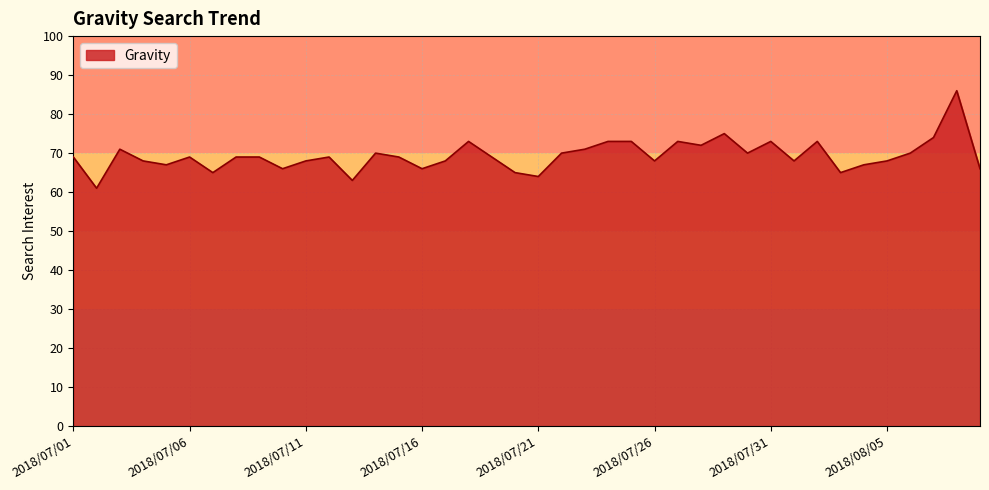

What is the minimum value shown in the chart?

61